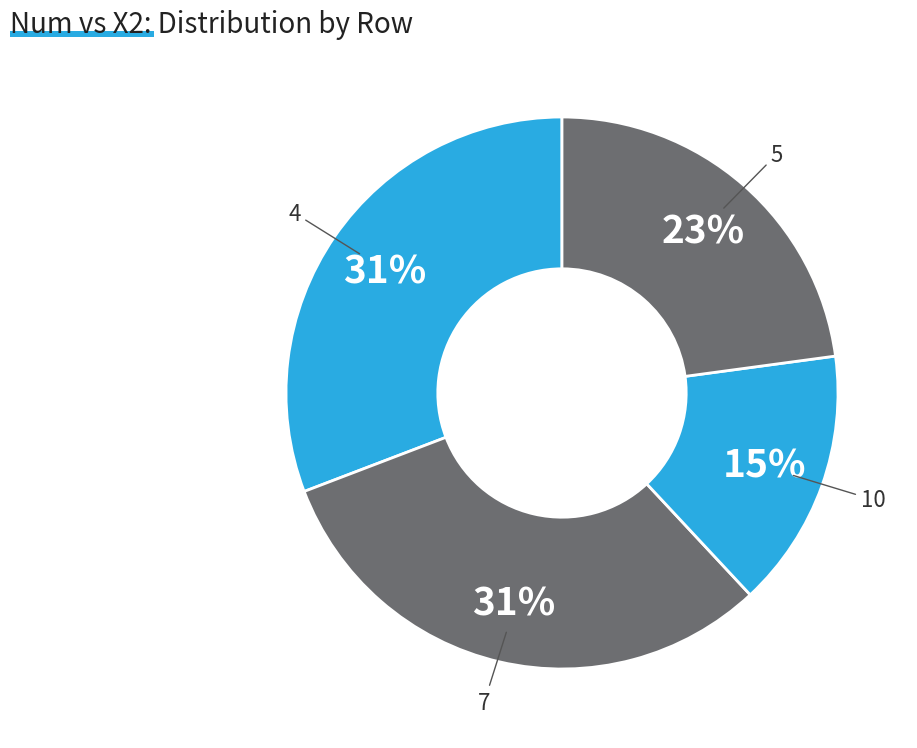

Which category has the smallest portion of the pie?

10